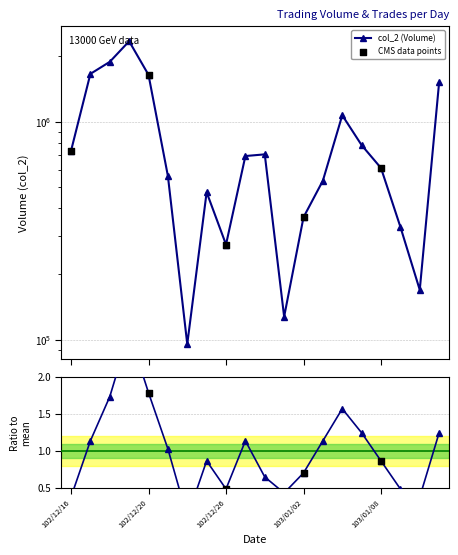

Which series has the largest Y range (max minus min)?

col_2